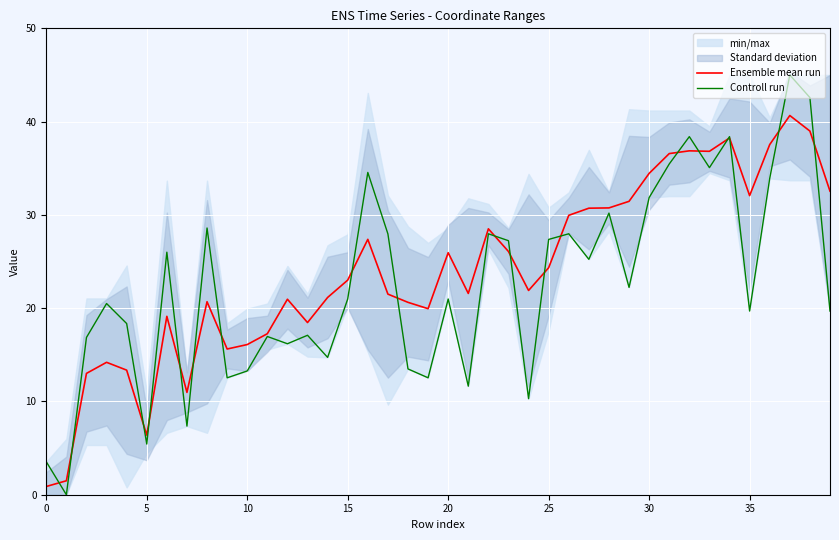

At which label is Controll run closest to 22?

29